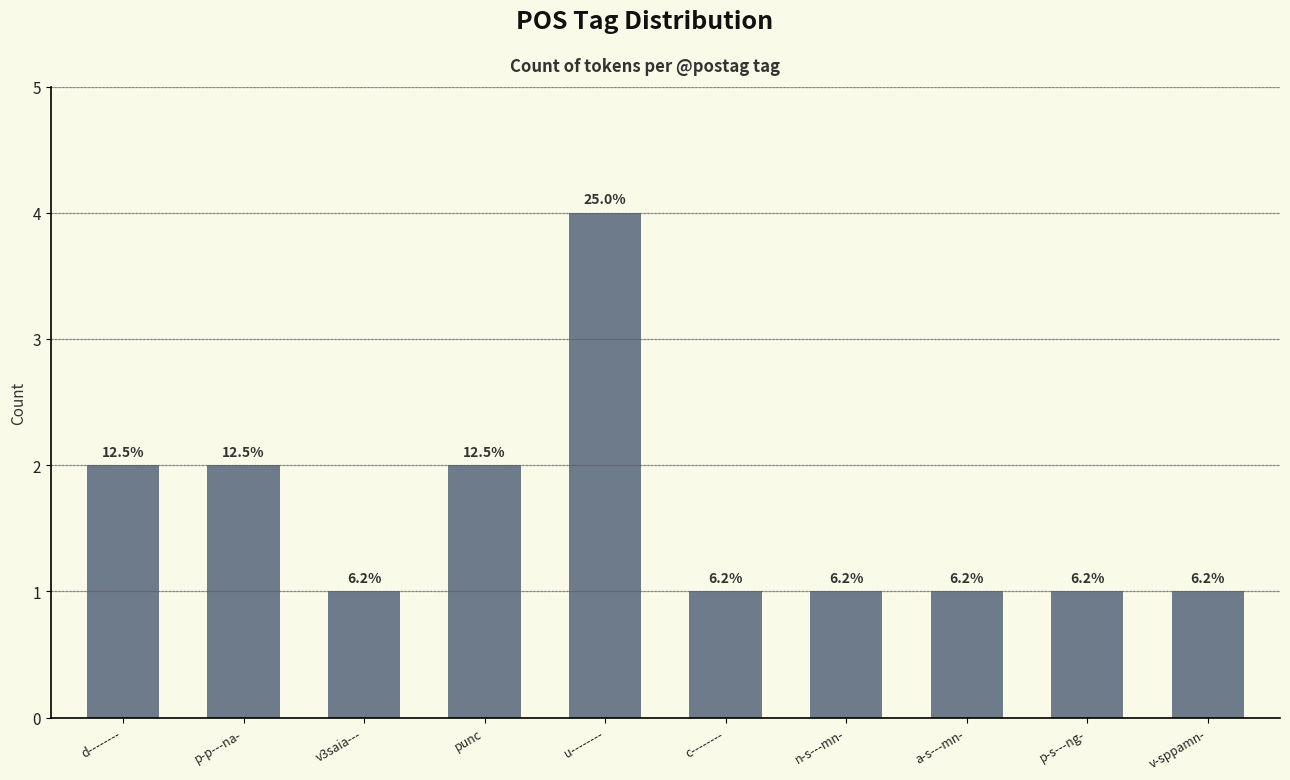

How many bars are there in total?

10